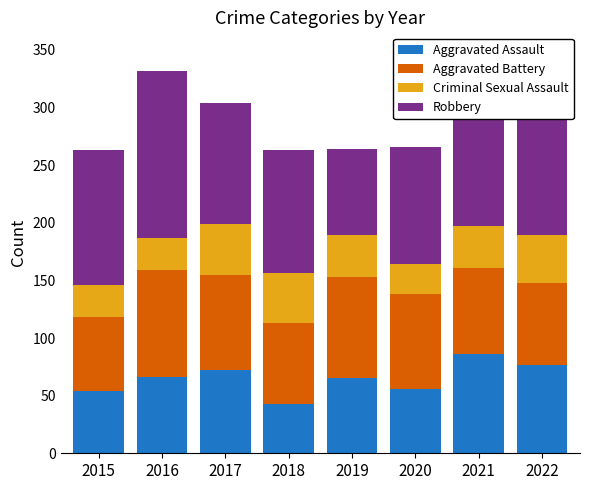

Count the number of data series in this chart.

4